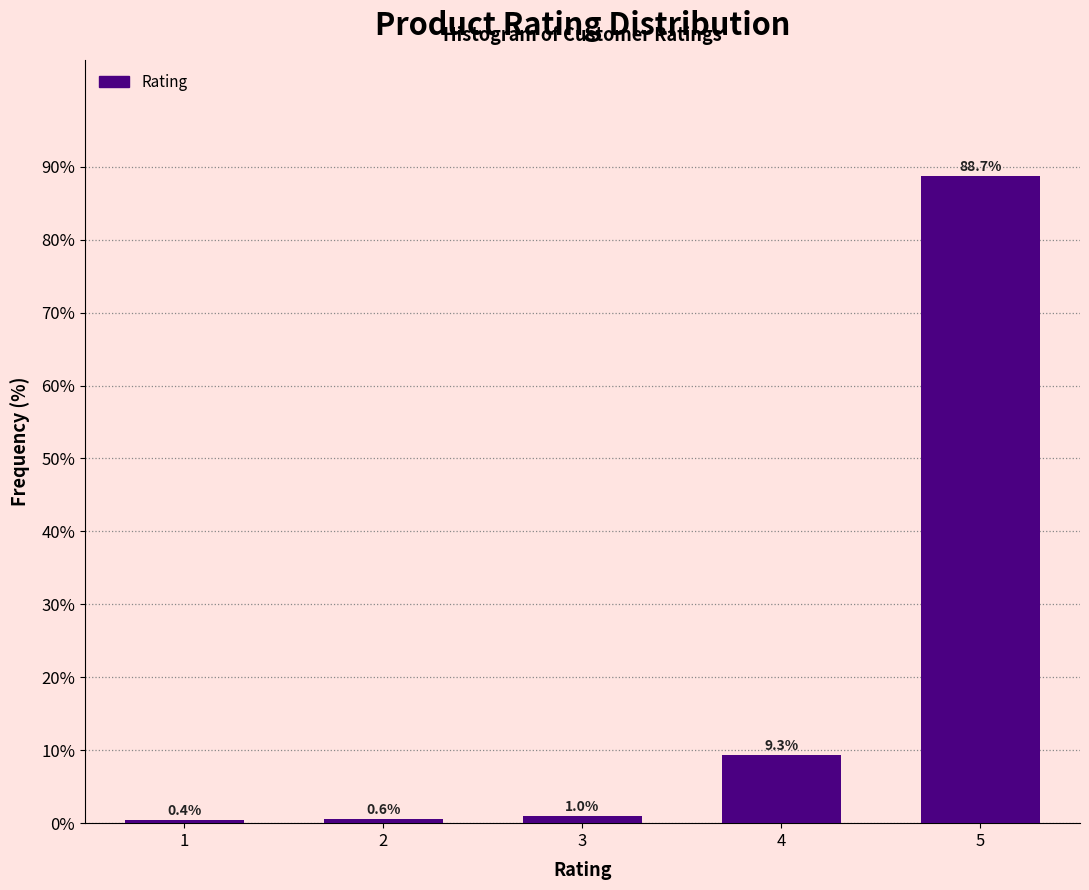

Reading left to right, transcribe all the data shown in this chart.

1=0.4	2=0.6	3=1.0	4=9.3	5=88.7